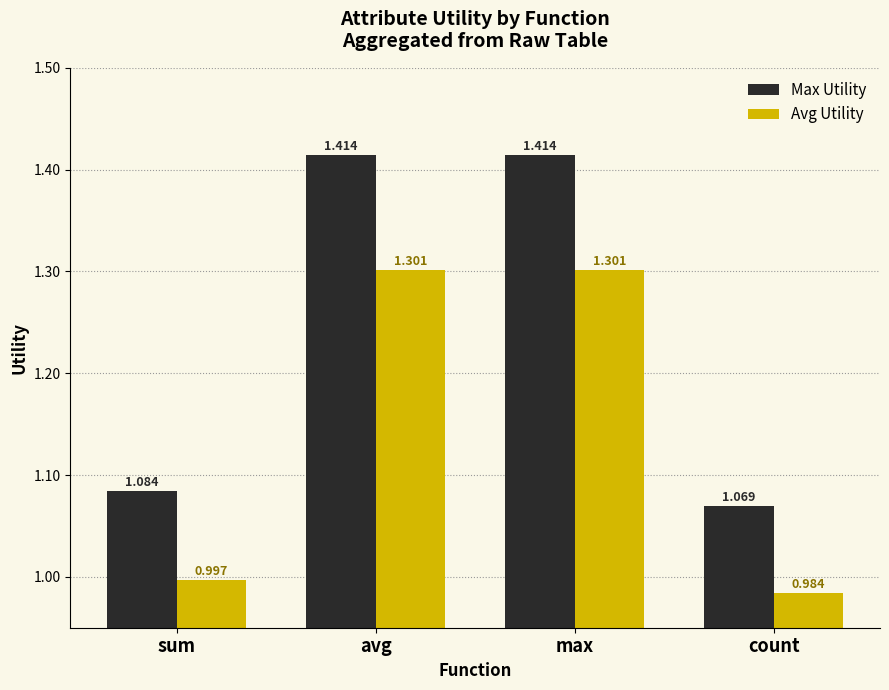

What is the difference between the highest and lowest values at count?

0.1